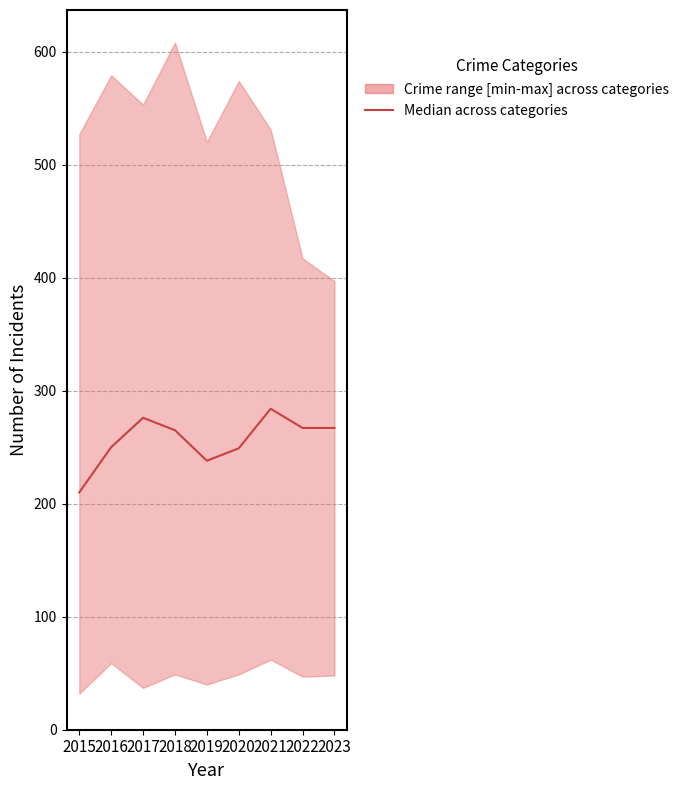

The chart shows a value of 249 at 2020. True or false?

True